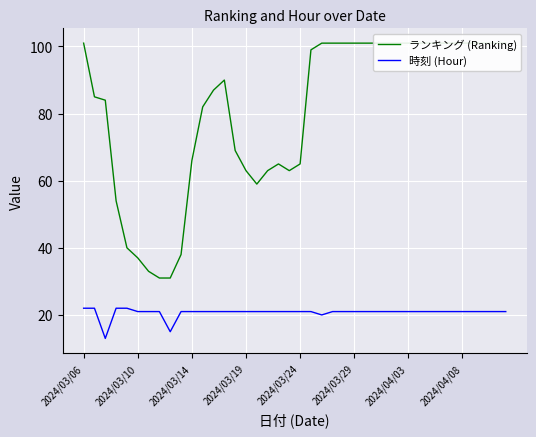

What is the highest value of the 時刻 (Hour) series?

22